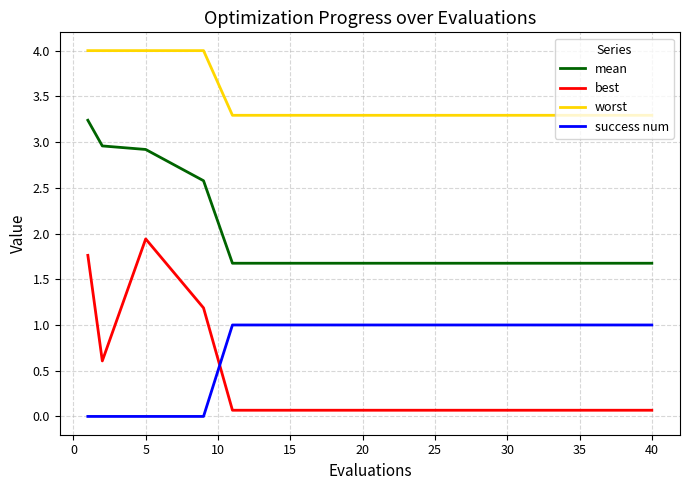

Count the number of categories in the chart.

15